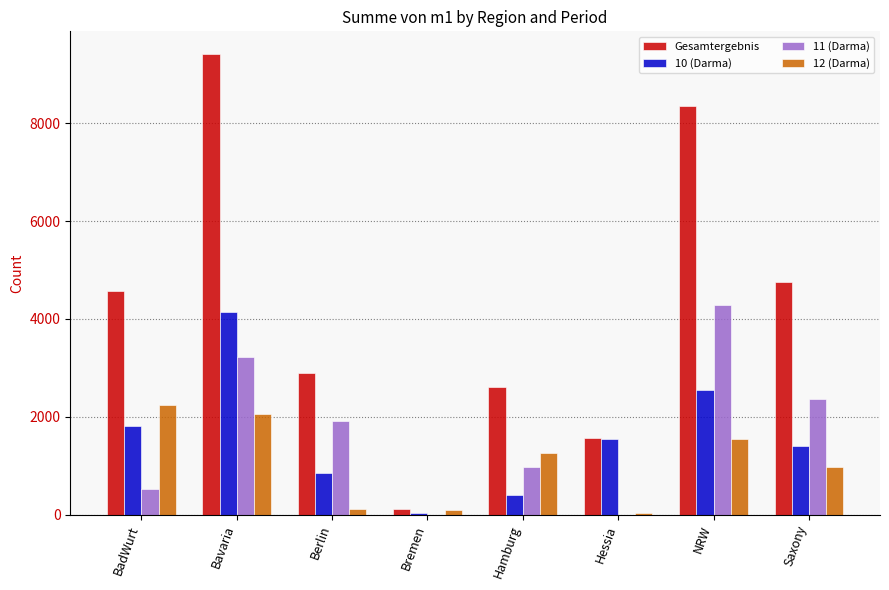

The value of 11 (Darma) at Hamburg is 1567. True or false?

False